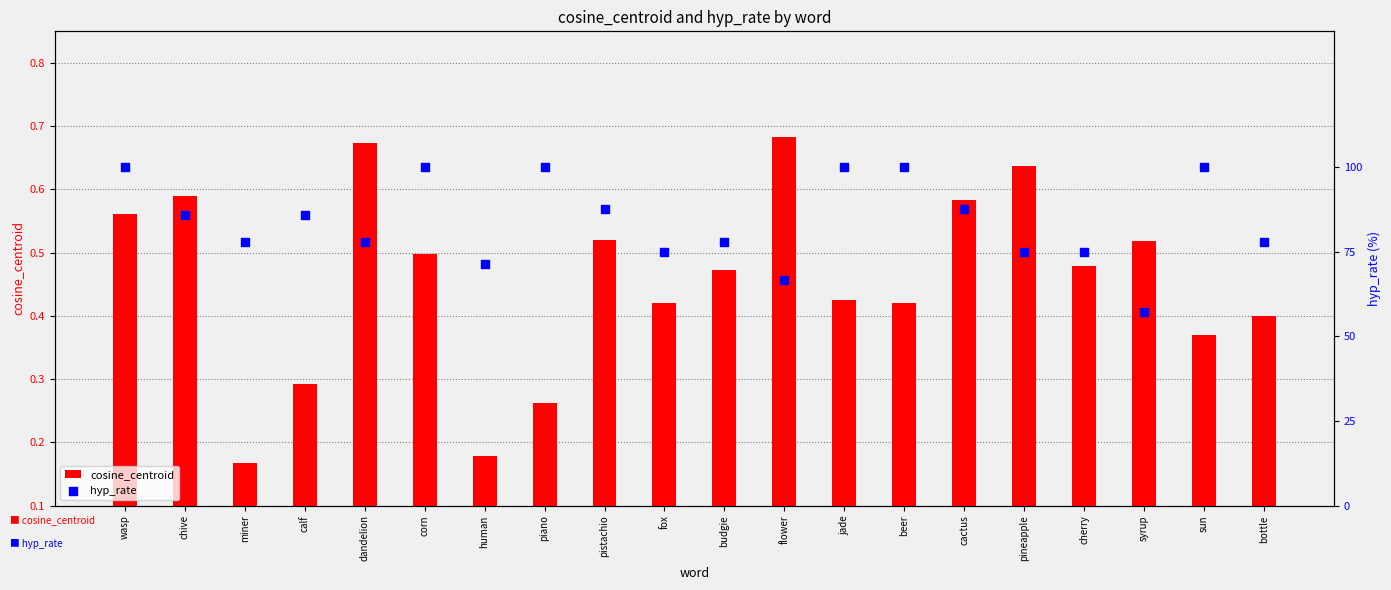

Which series reaches the minimum Y coordinate?

cosine_centroid